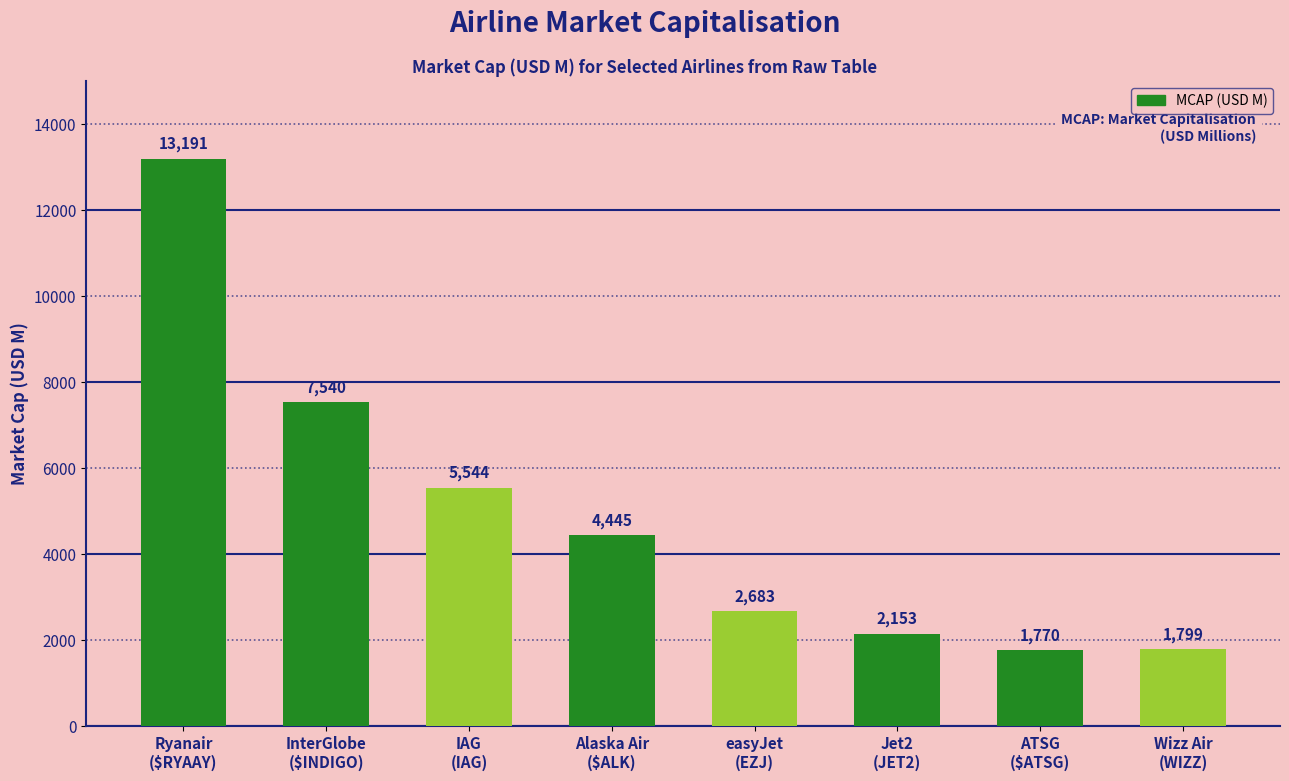

How many bars are there in total?

8